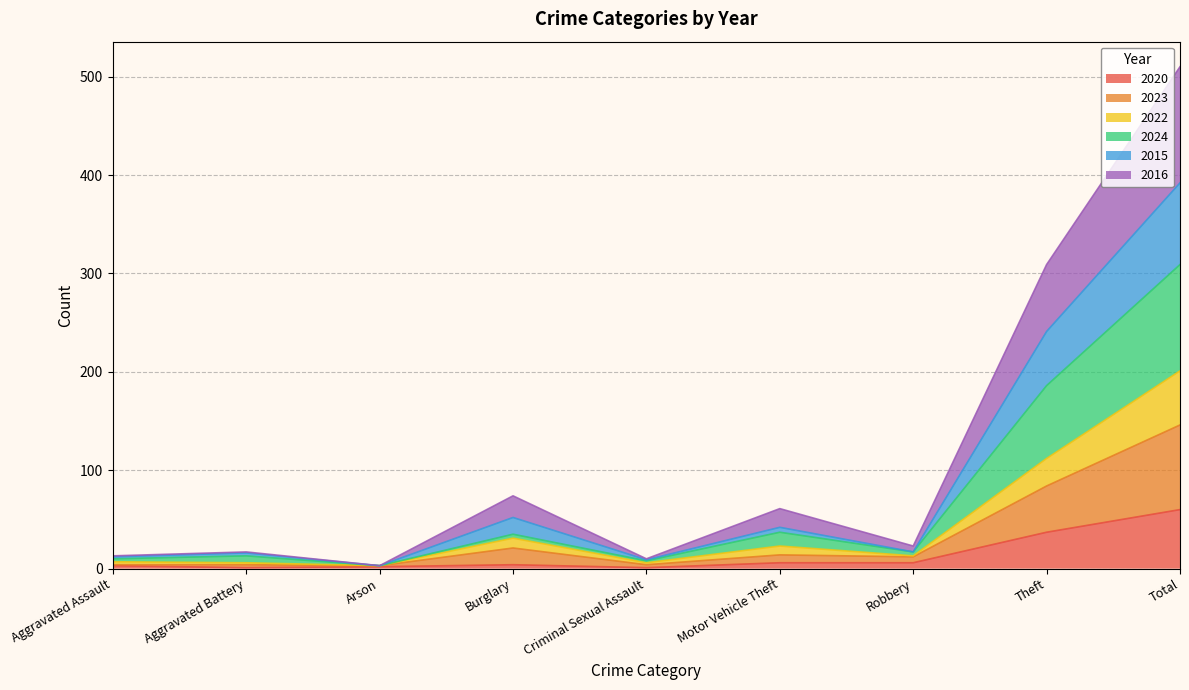

At which label does 2015 first exceed 17?

Burglary